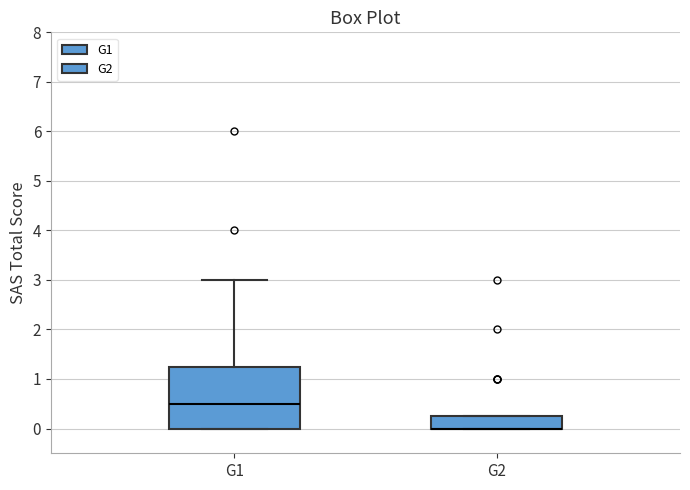

Reading left to right, transcribe this box plot: for each box, give where its median line is, the range the box spans, and where its two whiskers end, as read against the y-axis. The values are not printed on the chart, so give them approximately, as read against the axis.

G1: median 0.5, box 0.0 to 1.3, whiskers 0.0 to 3.0
G2: median 0.0 (drawn on the box's lower edge), box 0.0 to 0.3, whiskers 0.0 to 0.3